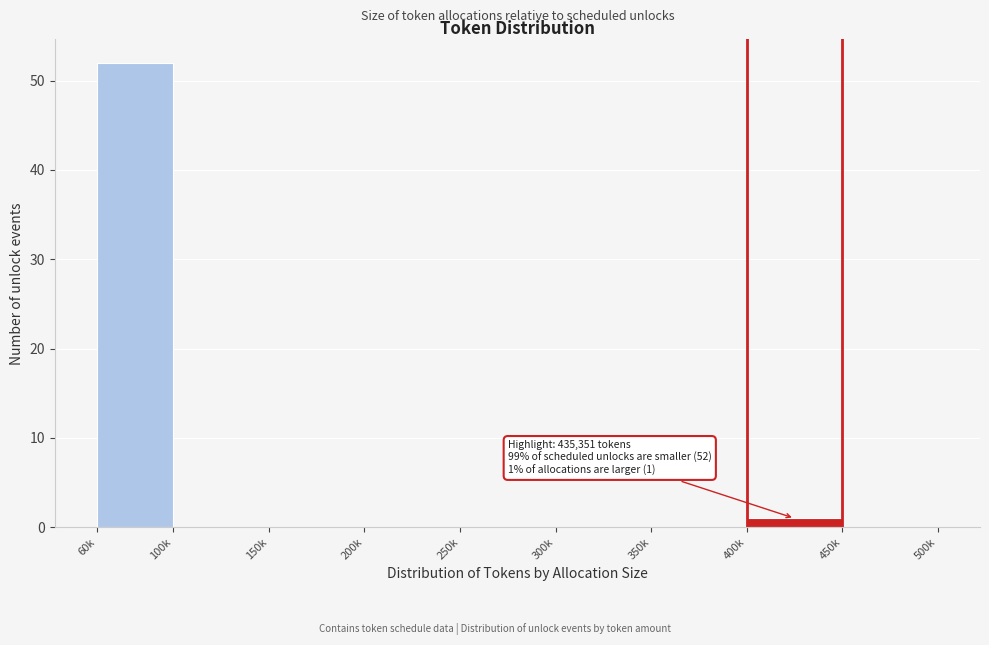

Reading left to right, list all the values displayed in this chart.

60k=52	100k=0	150k=0	200k=0	250k=0	300k=0	350k=0	400k=1	450k=0